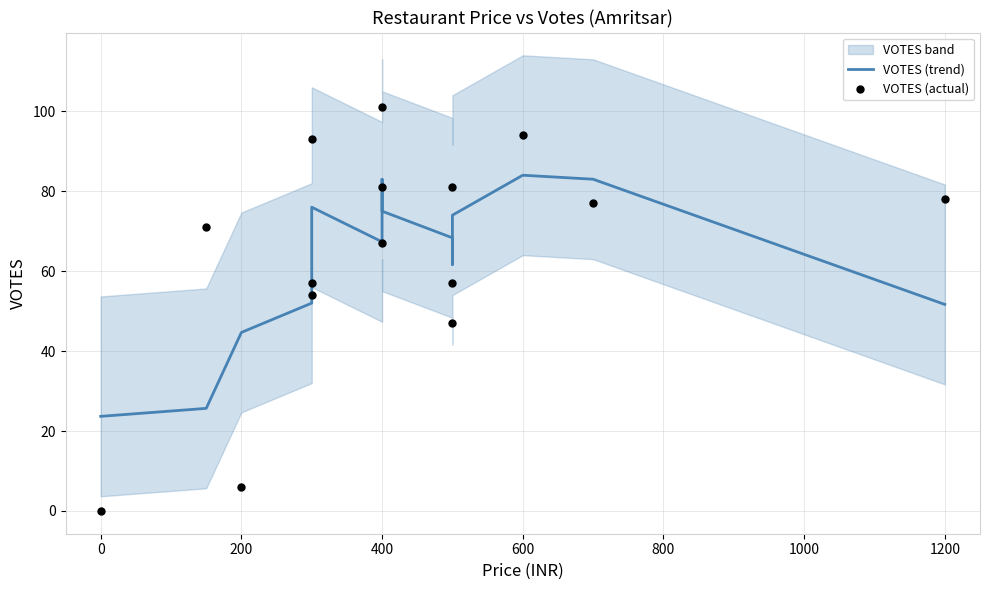

Which series contains the lowest Y value?

VOTES (actual)